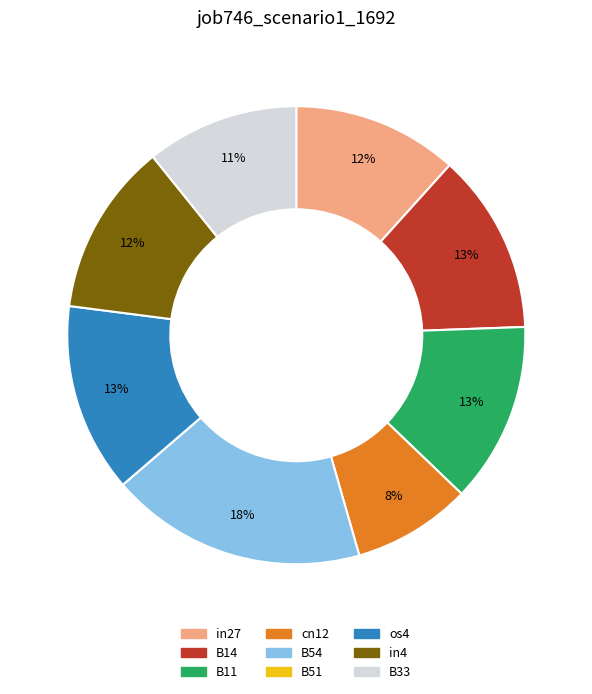

Is the sum of os4 and B11 greater than half?

No